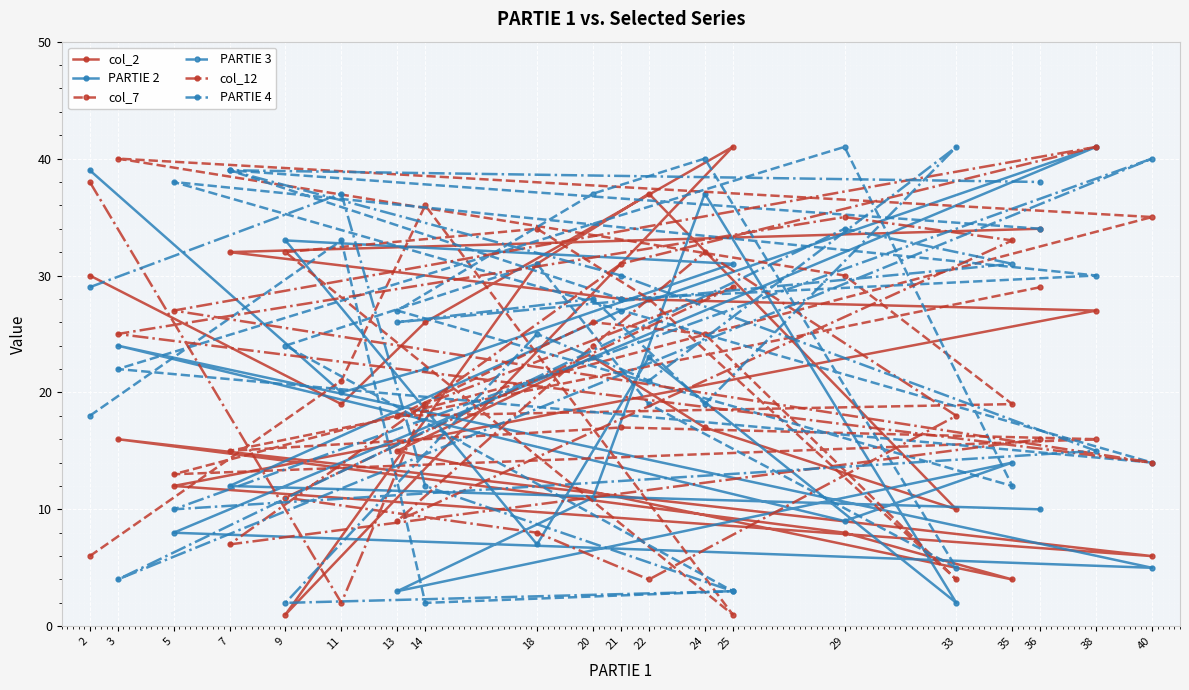

Is it true that col_7 equals 4 at 33?

True